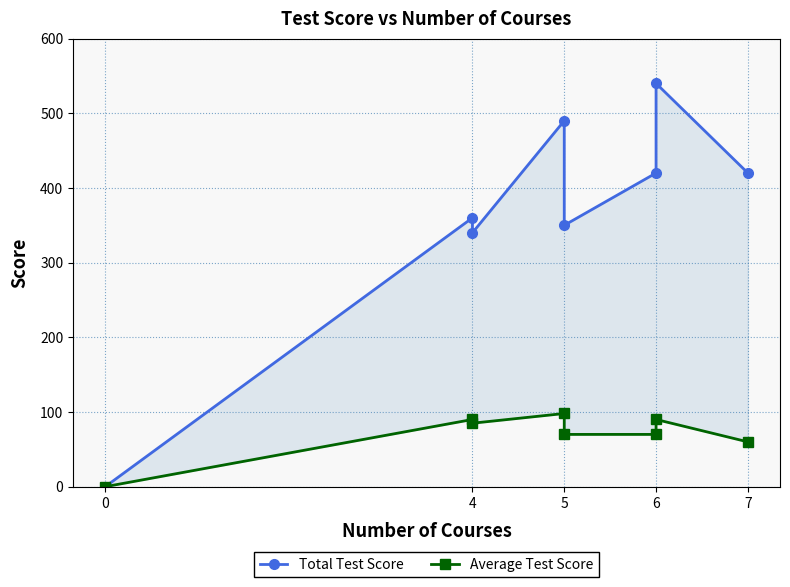

What is the average value of the Average Test Score series?

70